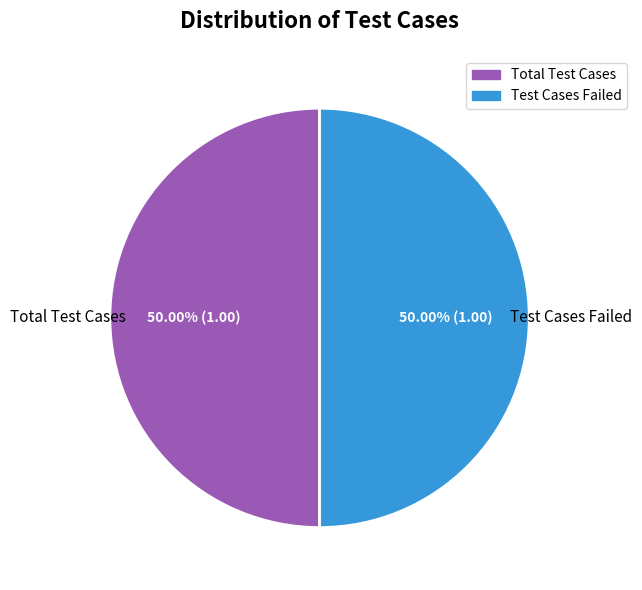

Count the number of slices in the pie.

2